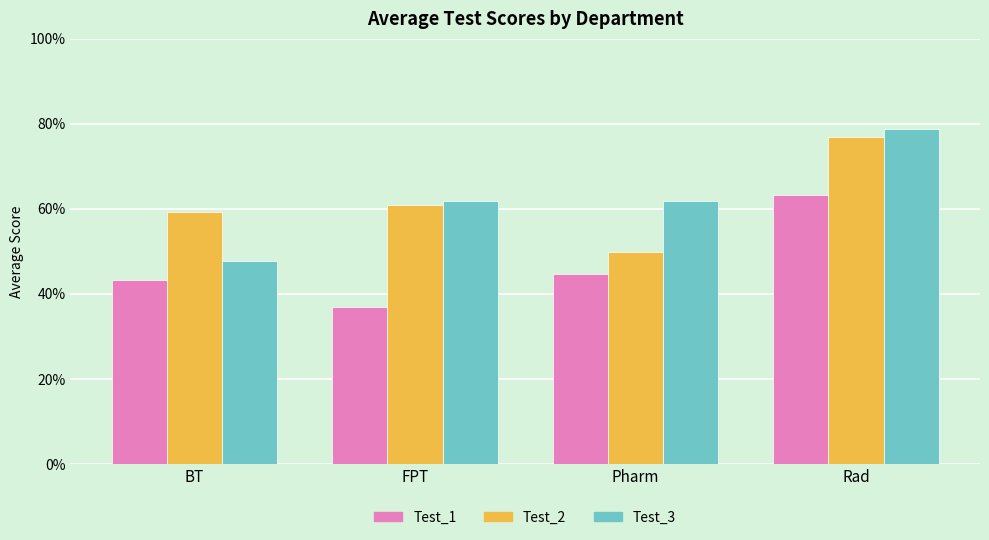

The value of Test_1 at BT is 0.4. True or false?

True